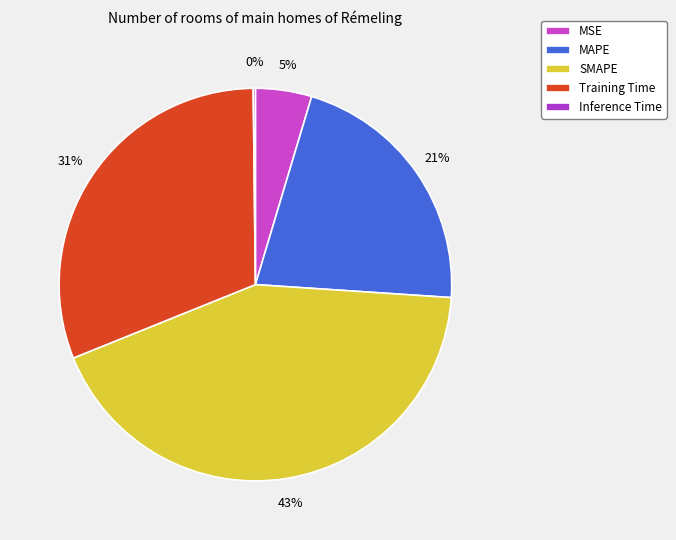

To the nearest percent, what is the difference between the largest and smallest slice percentages?

43%